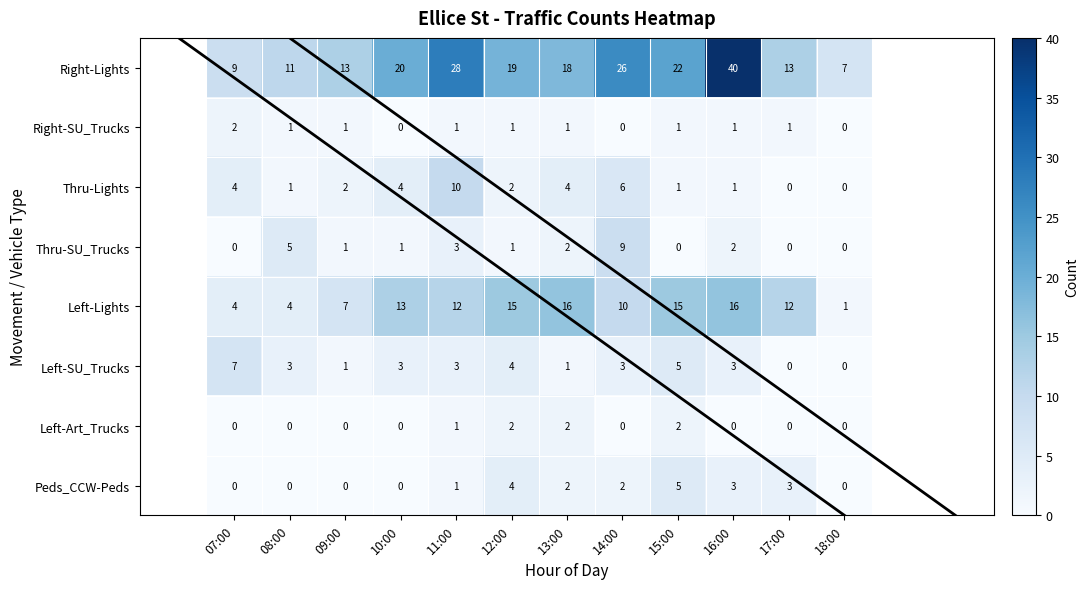

At which label does Left-Lights first exceed 12?

10:00